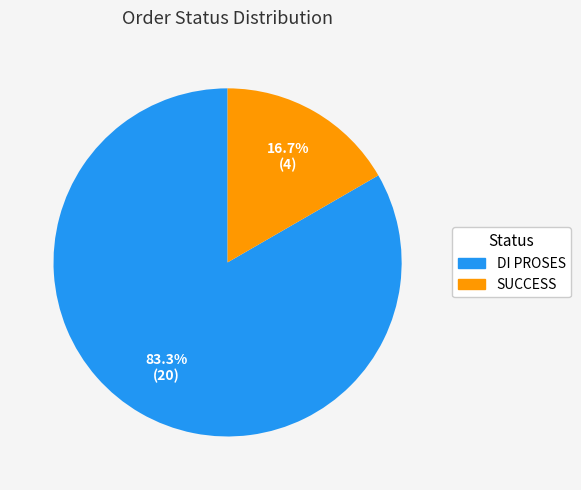

To the nearest percent, what is the average slice percentage?

50%